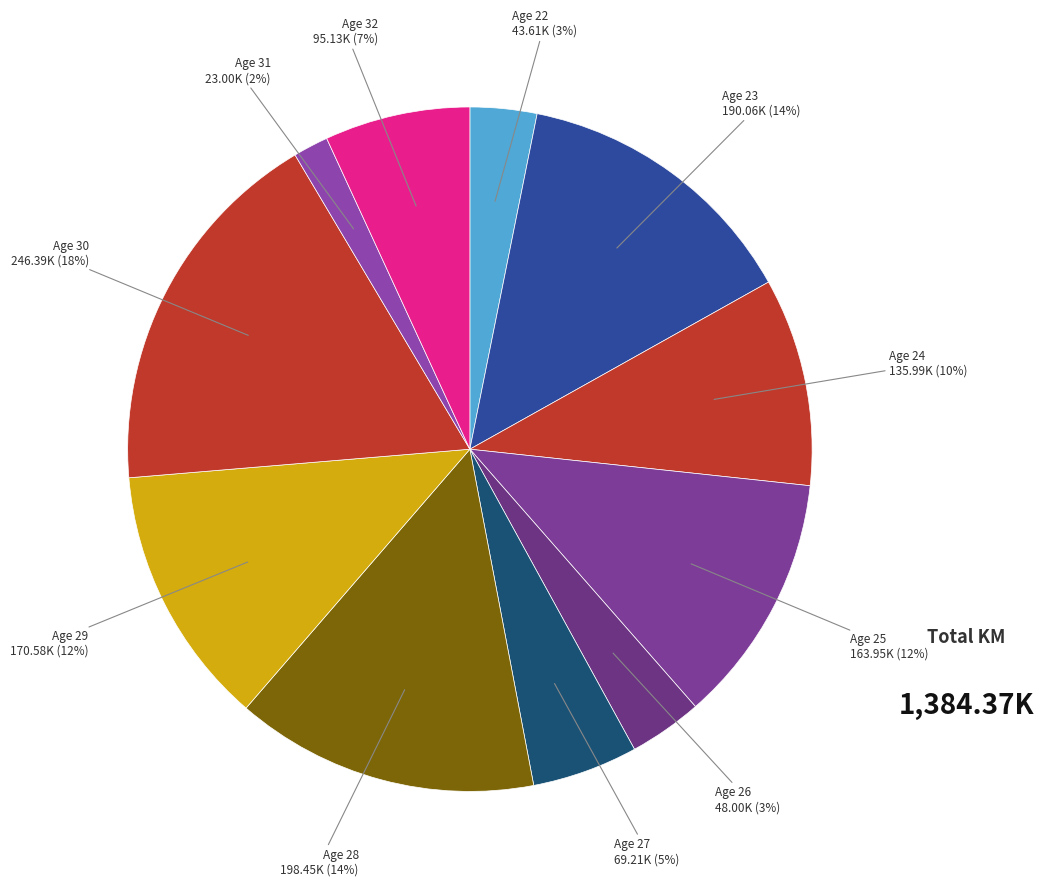

To the nearest percent, what portion does Age 29 represent?

12%